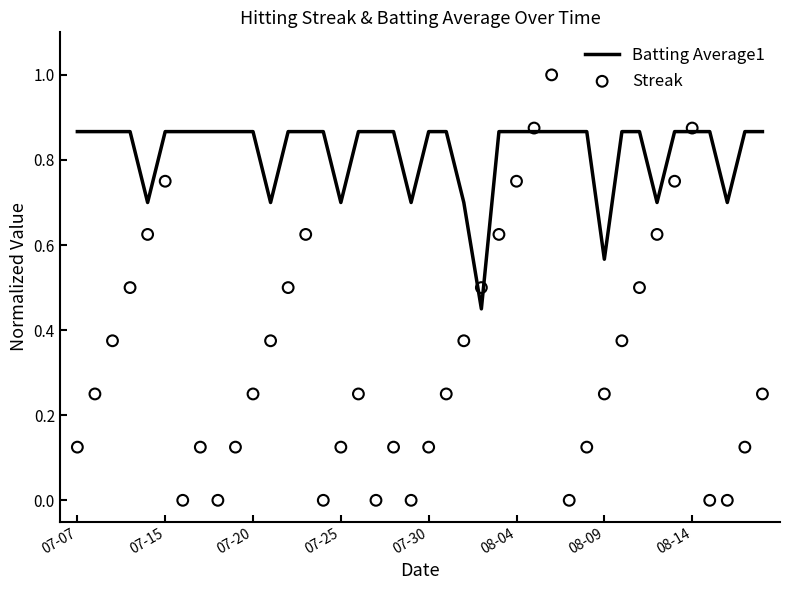

Which series contains the lowest Y value?

Streak